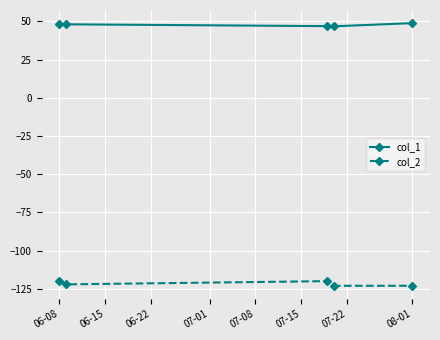

What is the sum of all col_2 values?

-607.6